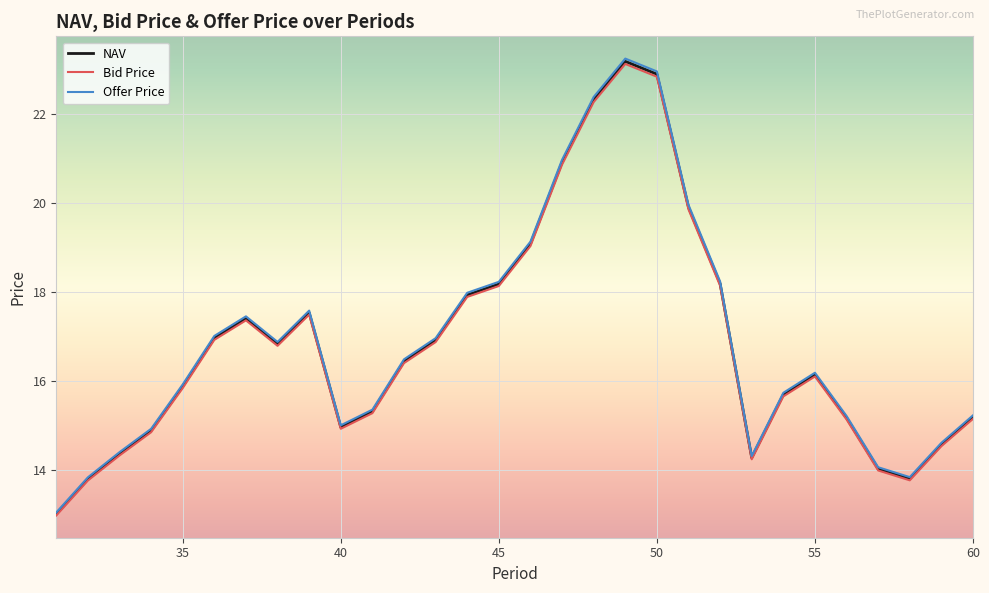

What is the average value of the Offer Price series?

16.9